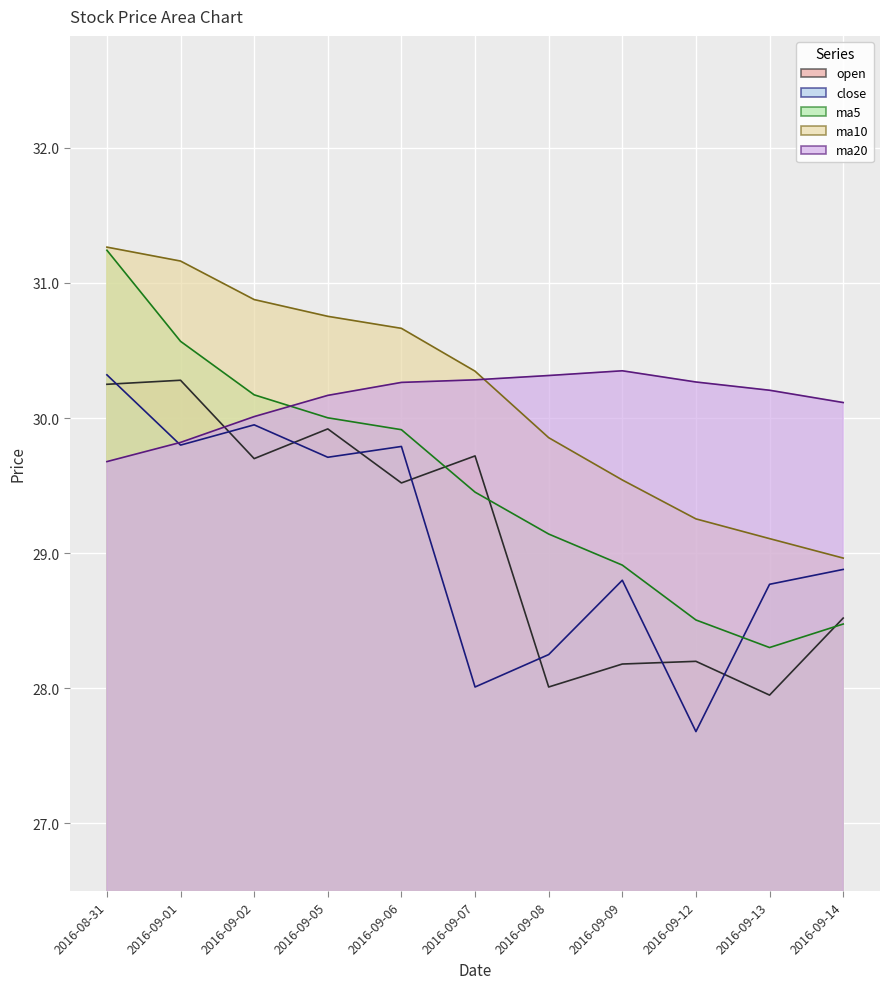

What is the sum of all ma5 values?

324.7